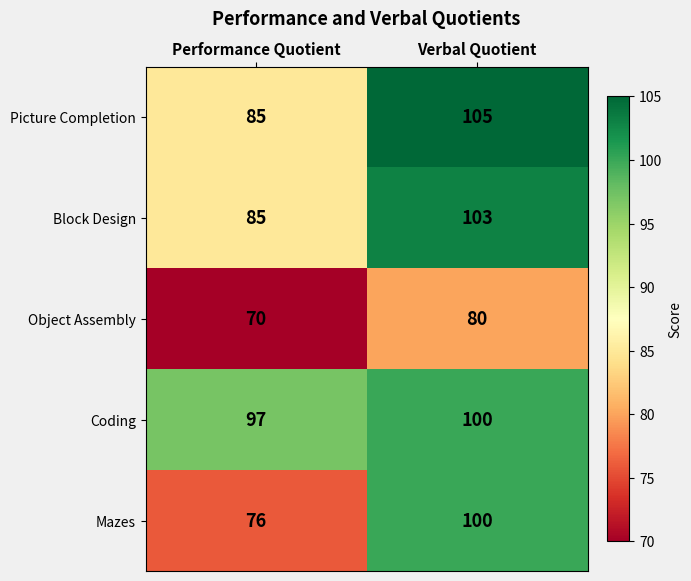

The value of Object Assembly at Verbal Quotient is 80. True or false?

True